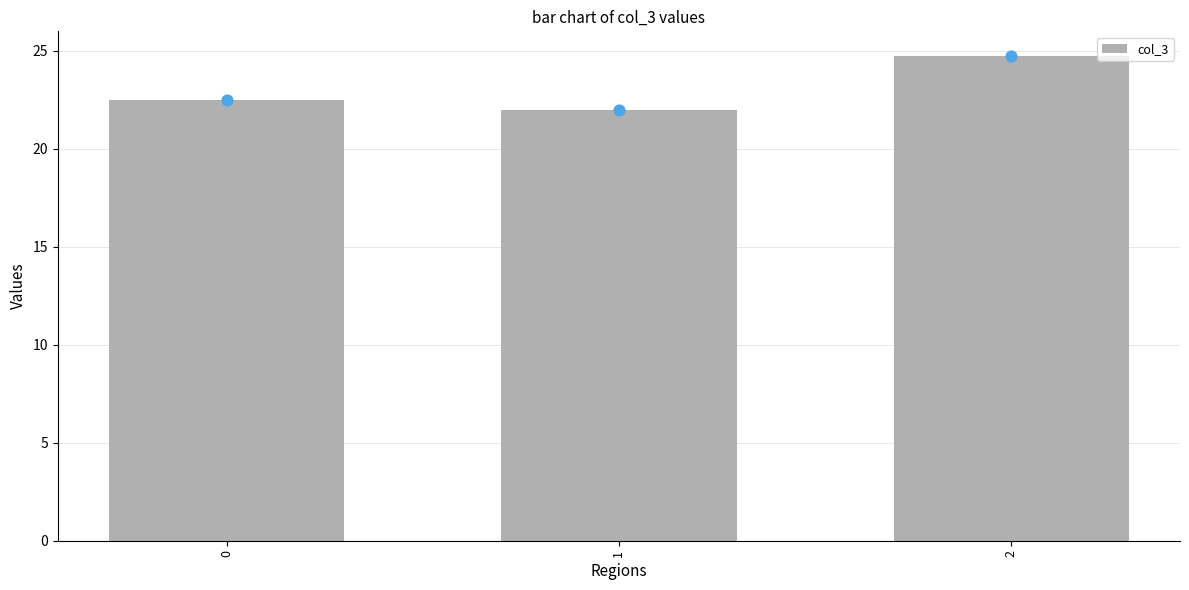

Between 1 and 2, which is larger?

2